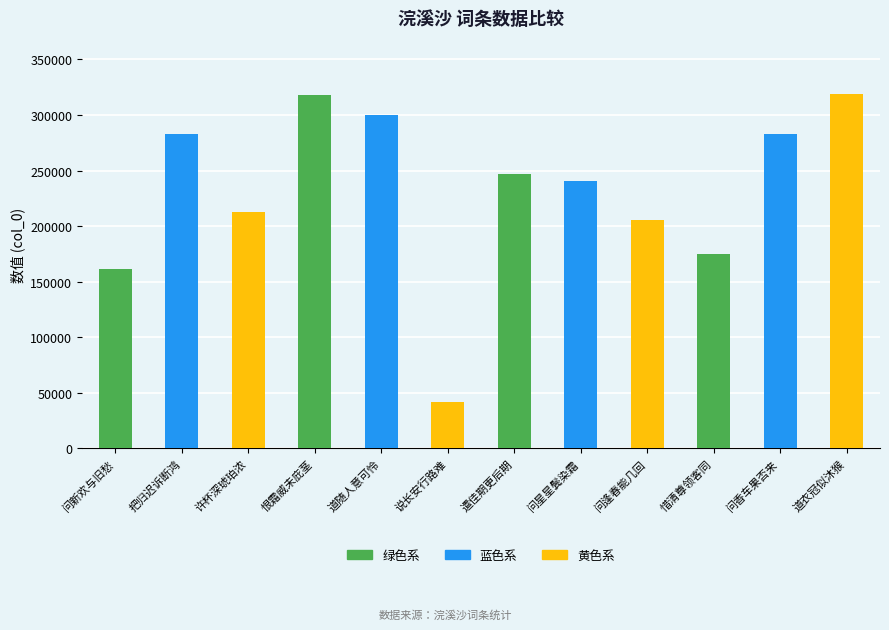

What is the value of the 1st bar from the left?

161164